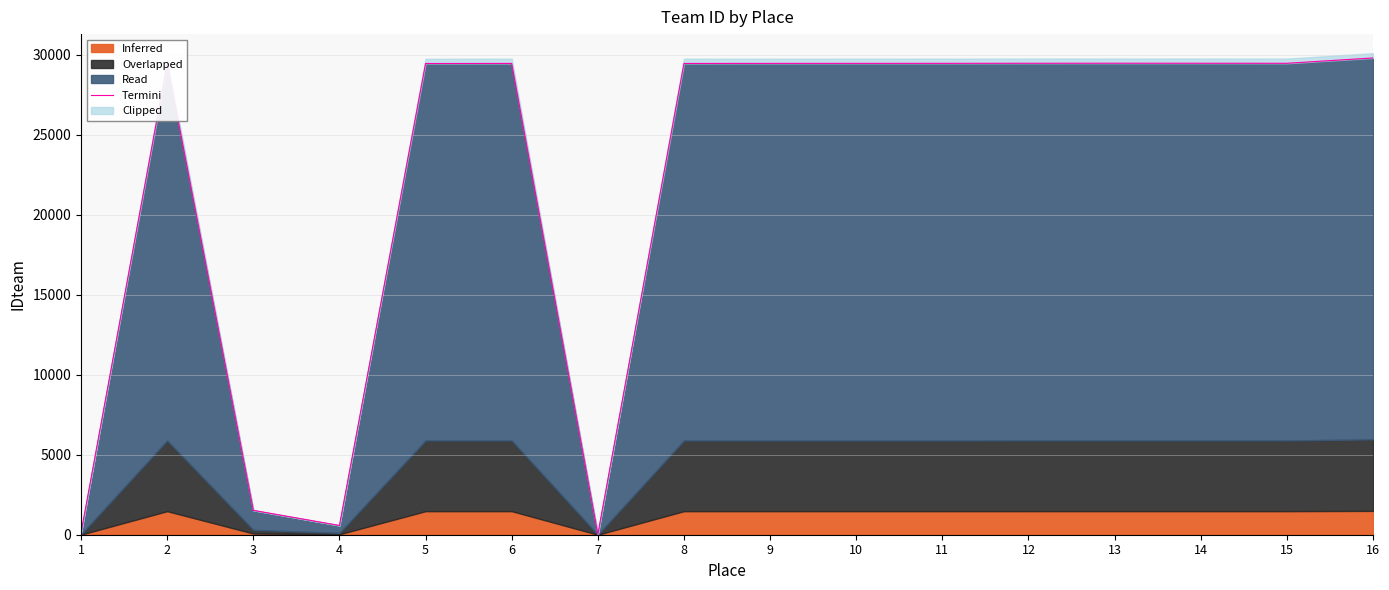

Rank the categories by value from lowest to highest.

7, 1, 4, 3, 2, 5, 8, 6, 9, 10, 11, 15, 12, 14, 13, 16